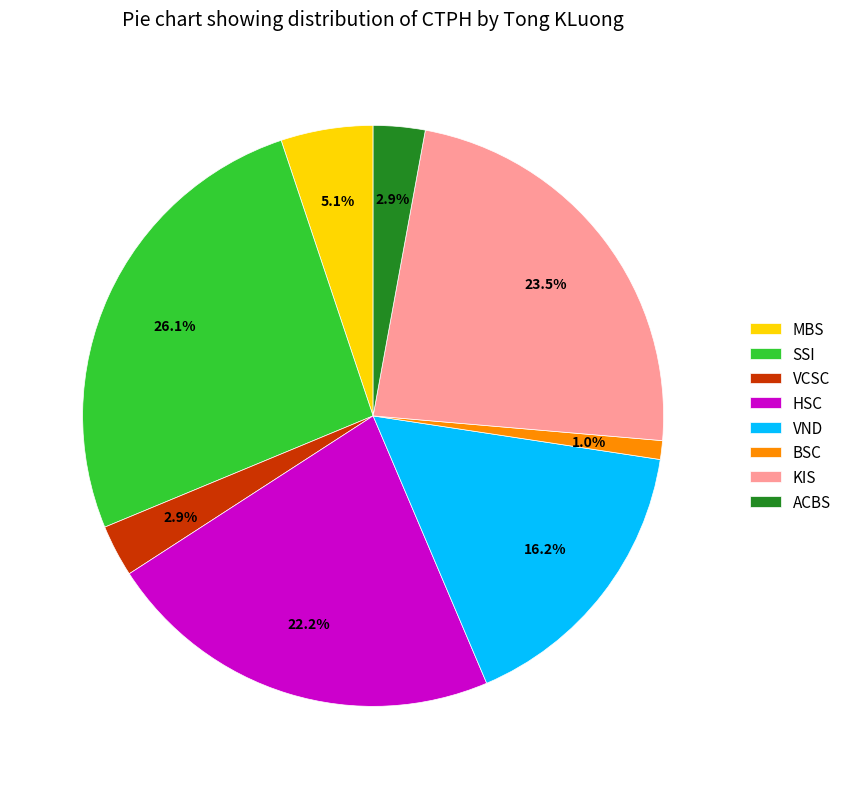

Combined, do MBS and VCSC account for over 50%?

No